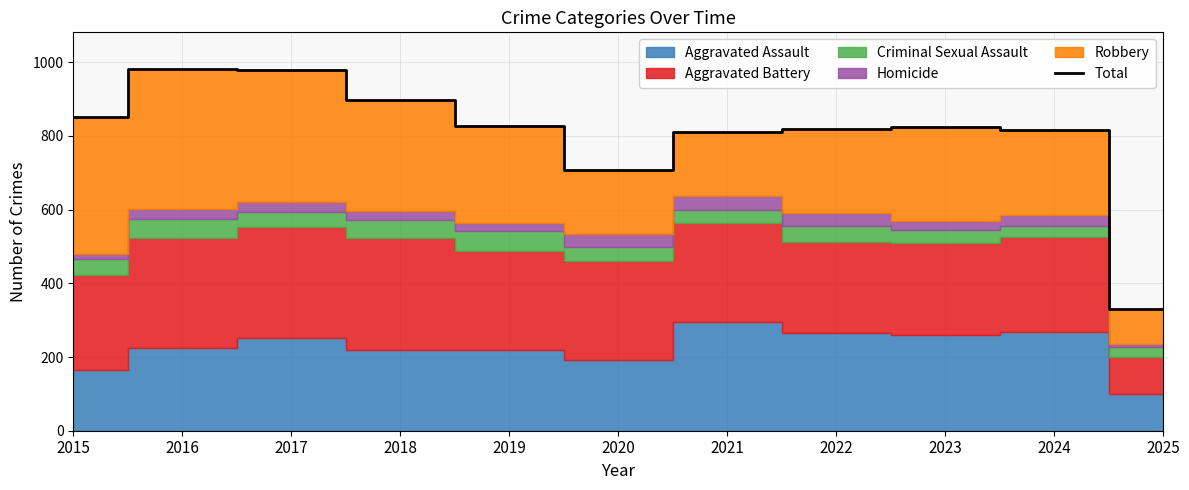

Reading left to right, extract all data points from this chart.

2015=851	2016=983	2017=978	2018=898	2019=826	2020=708	2021=811	2022=819	2023=825	2024=816	2025=330